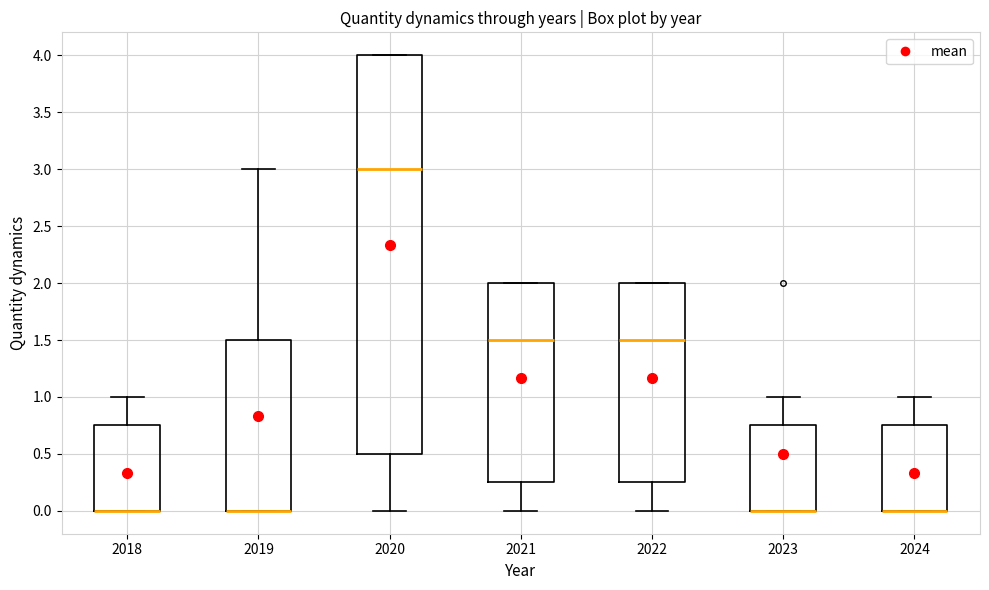

Reading left to right, transcribe this box plot: for each box, give where its median line is, the range the box spans, and where its two whiskers end, as read against the y-axis. The values are not printed on the chart, so give them approximately, as read against the axis.

2018: median 0.00 (drawn on the box's lower edge), box 0.00 to 0.75, whiskers 0.00 to 1.00
2019: median 0.00 (drawn on the box's lower edge), box 0.00 to 1.50, whiskers 0.00 to 3.00
2020: median 3.00, box 0.50 to 4.00, whiskers 0.00 to 4.00
2021: median 1.50, box 0.25 to 2.00, whiskers 0.00 to 2.00
2022: median 1.50, box 0.25 to 2.00, whiskers 0.00 to 2.00
2023: median 0.00 (drawn on the box's lower edge), box 0.00 to 0.75, whiskers 0.00 to 1.00
2024: median 0.00 (drawn on the box's lower edge), box 0.00 to 0.75, whiskers 0.00 to 1.00